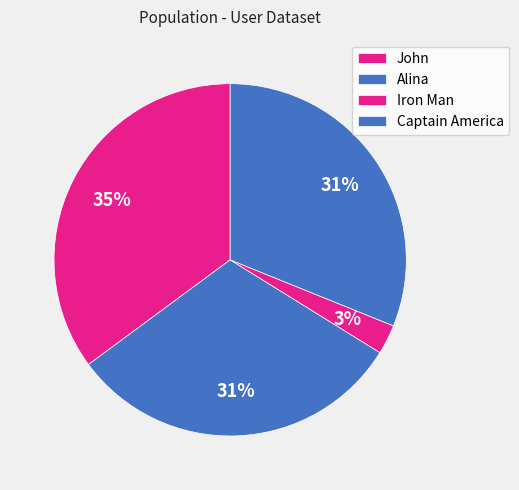

How many slices are in this pie chart?

4